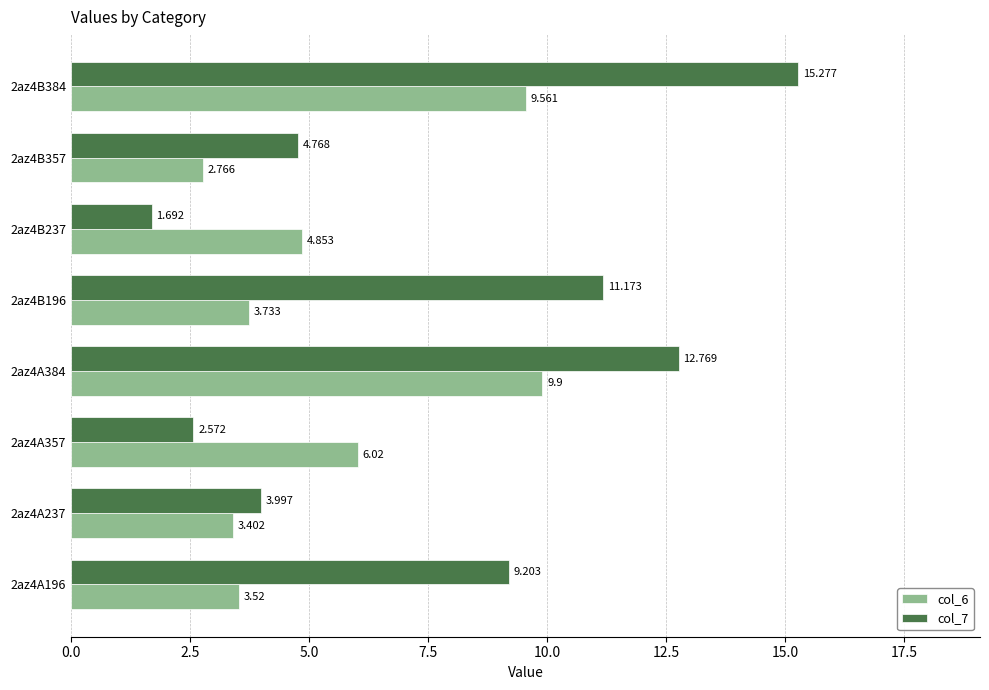

Reading left to right, extract all data points from this chart.

col_6: 3.5	3.4	6.0	9.9	3.7	4.9	2.8	9.6
col_7: 9.2	4.0	2.6	12.8	11.2	1.7	4.8	15.3